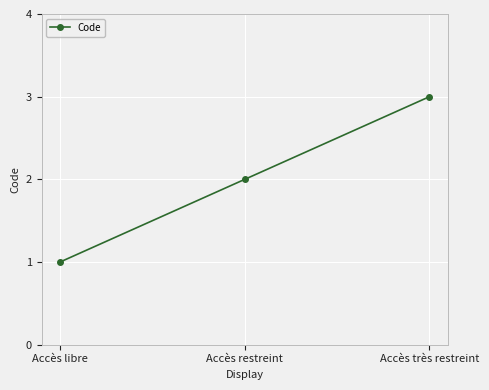

Rank the categories by value from lowest to highest.

Accès libre, Accès restreint, Accès très restreint